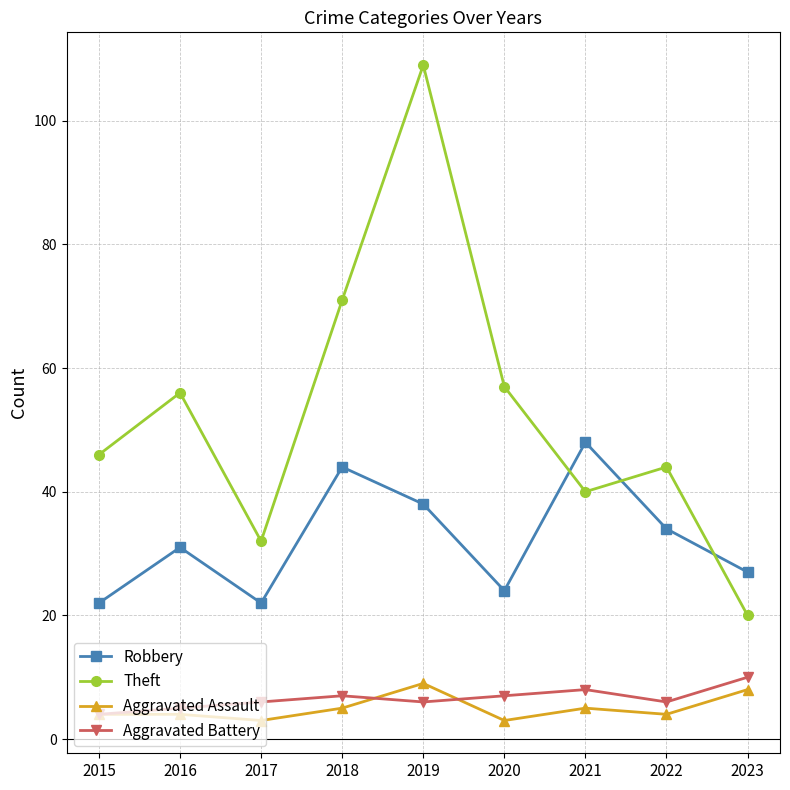

How many lines are shown in the chart?

4